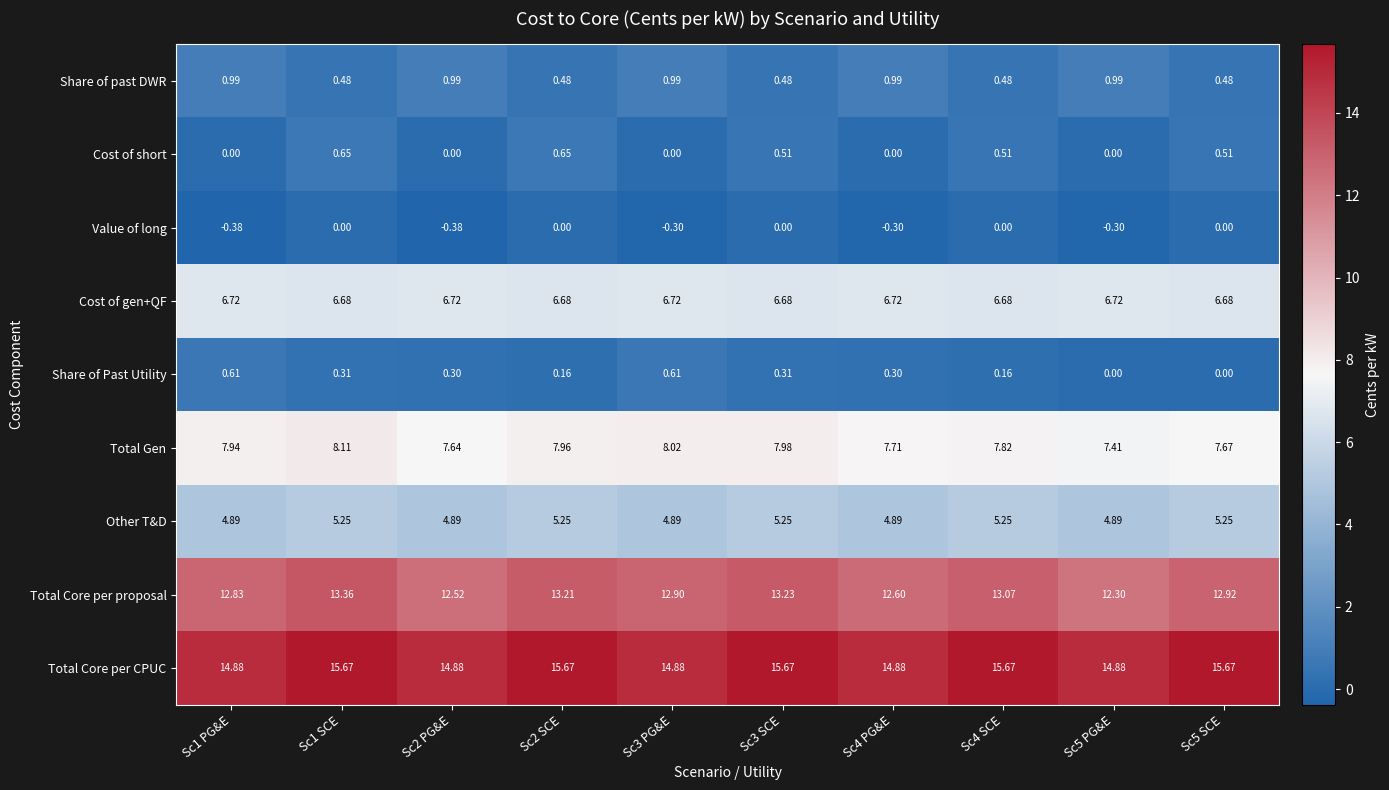

Between Sc1 SCE and Sc4 PG&E, which series saw the biggest shift?

Total Core per CPUC